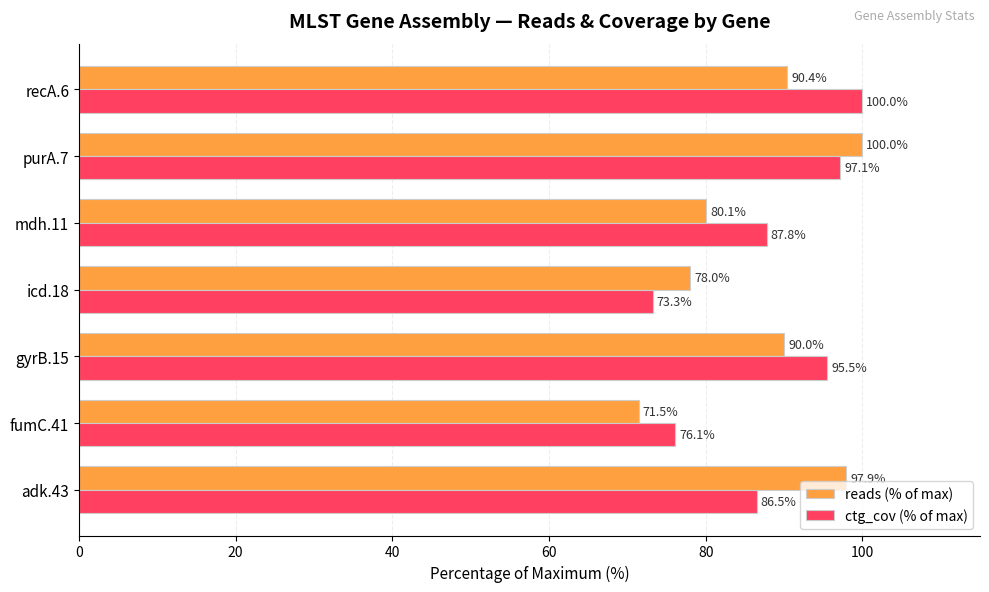

What are all the series names shown in the legend?

reads (% of max), ctg_cov (% of max)